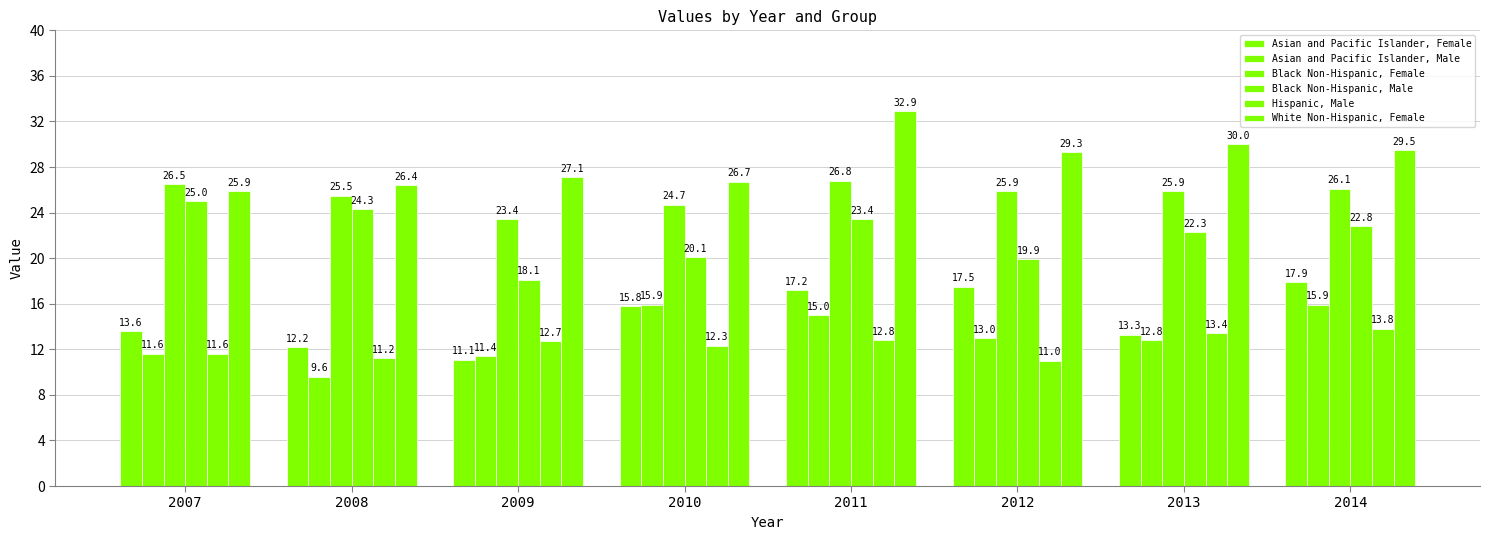

How many groups of bars are there?

8